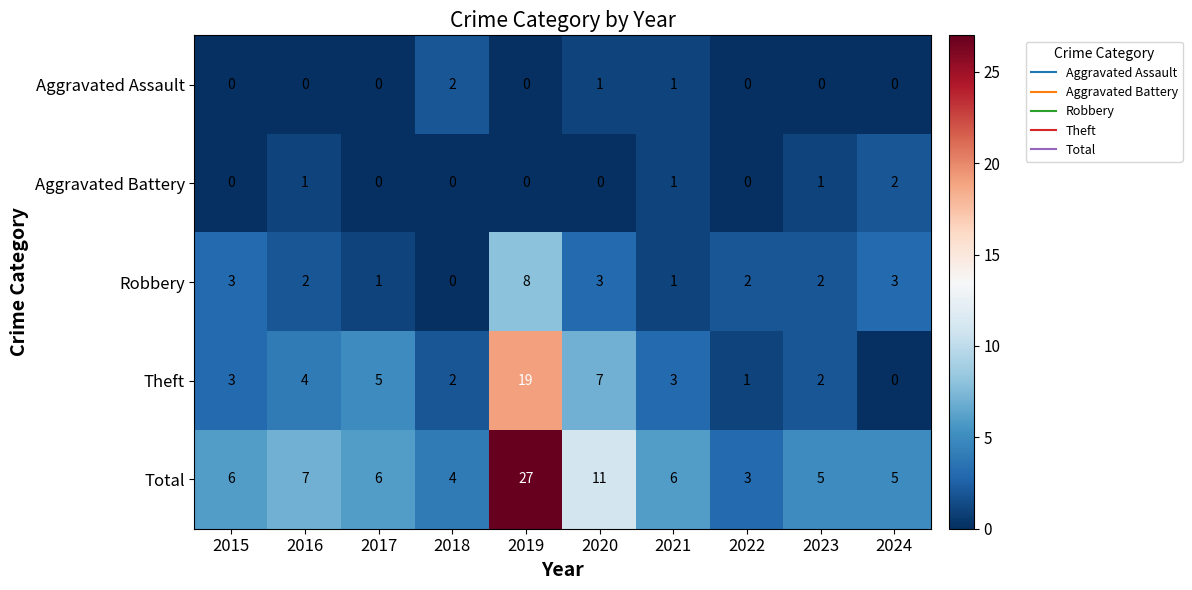

At which category does the chart reach its peak across all series?

2019